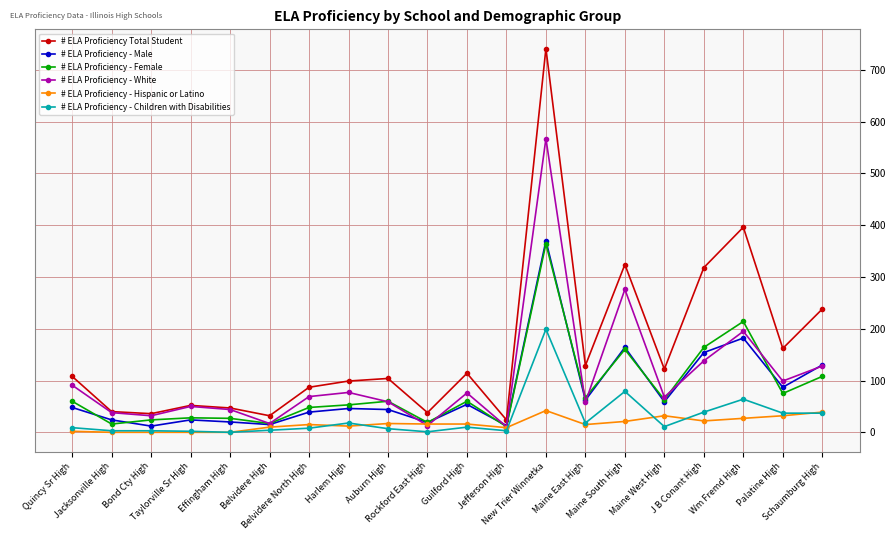

True or false: # ELA Proficiency - Children with Disabilities has a value of 64 at Wm Fremd High.

True